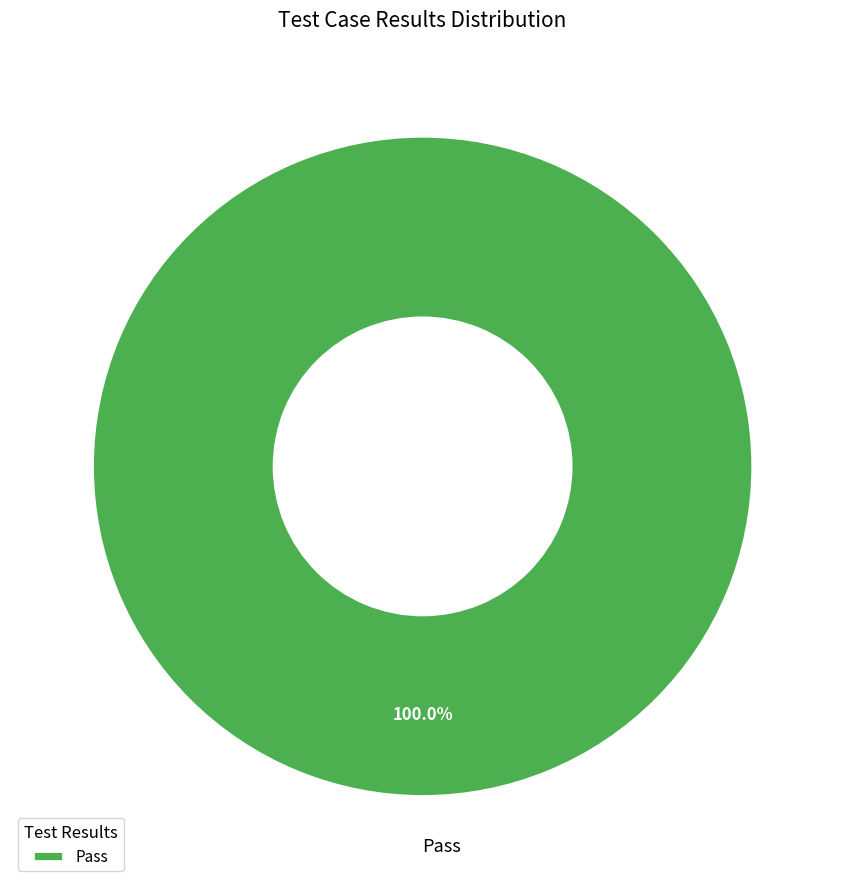

Rank the categories by value from lowest to highest.

Pass